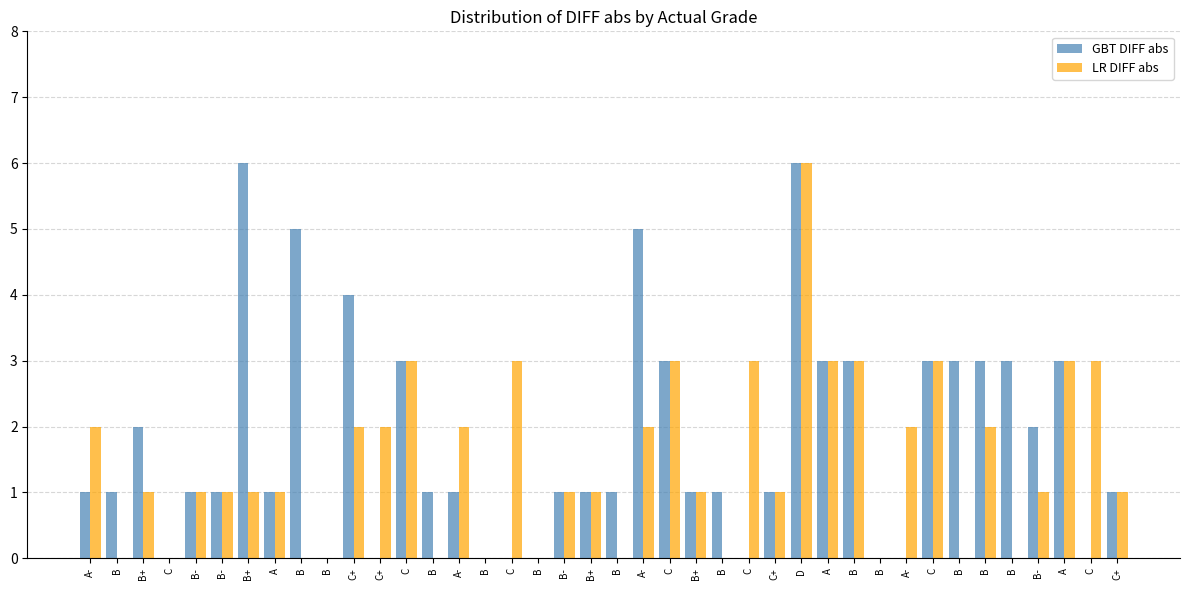

What is the label of the 13th bar from the left?

C